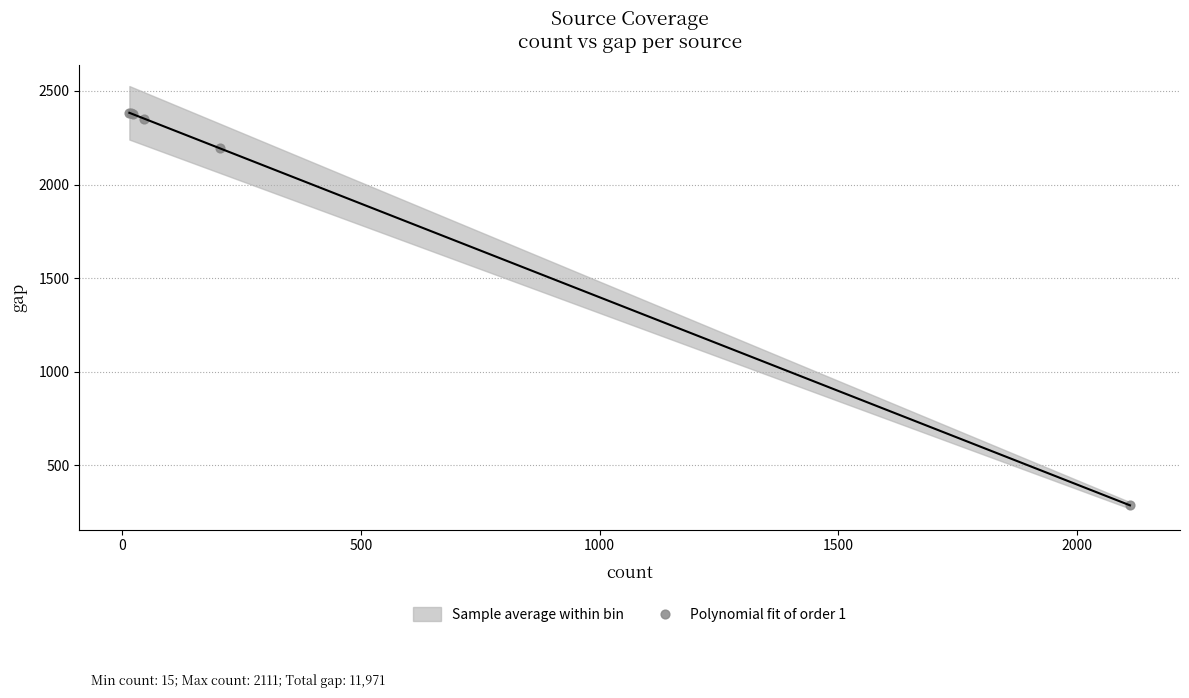

What Y value in the scatter plot is closest to 1335?

2193